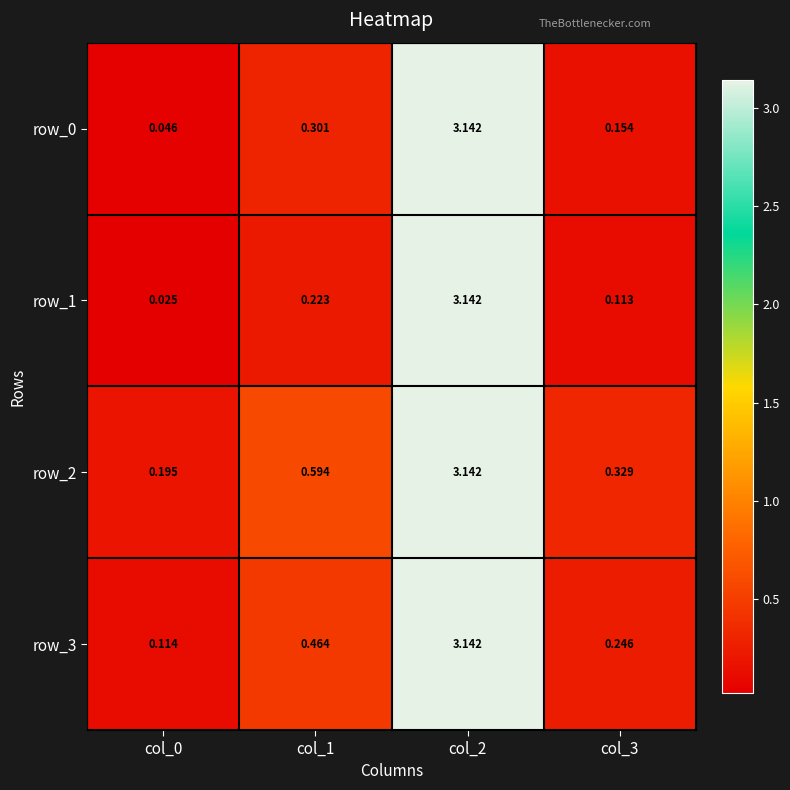

Is the value of row_3 at col_2 greater than the value of row_1 at col_1?

Yes